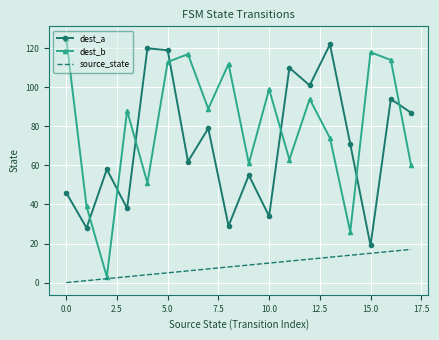

Which series has the widest spread of values?

dest_b